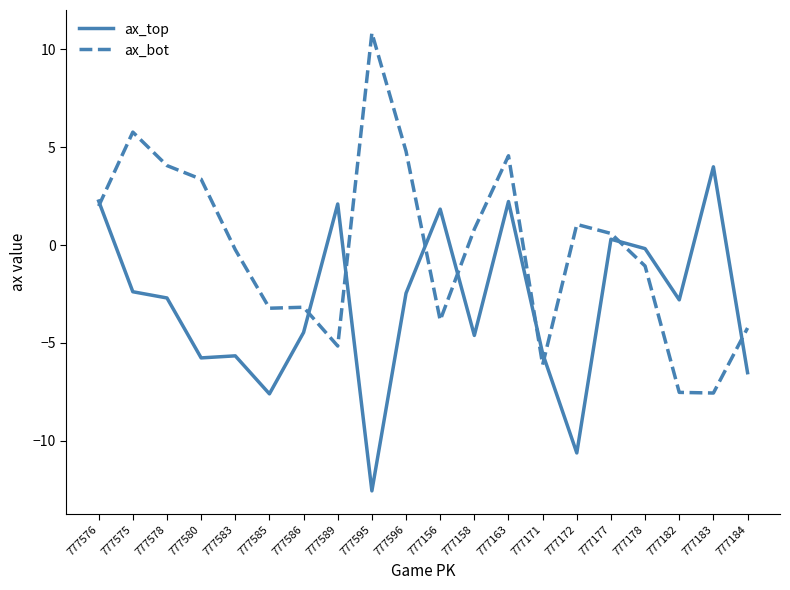

Rank the series at 777172 from highest to lowest value.

ax_bot, ax_top